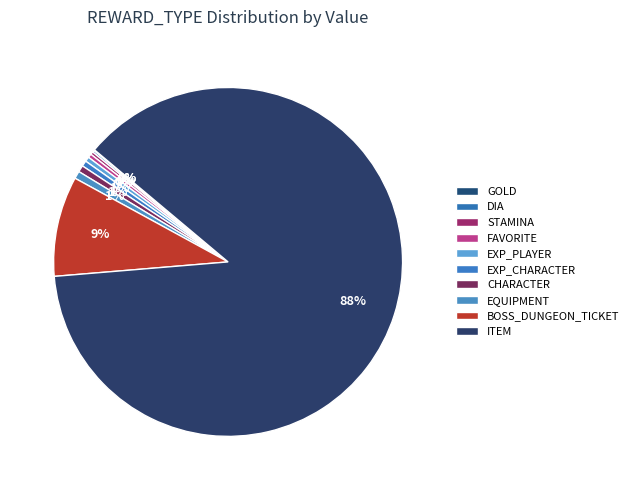

Combined, do EXP_CHARACTER and STAMINA account for over 50%?

No